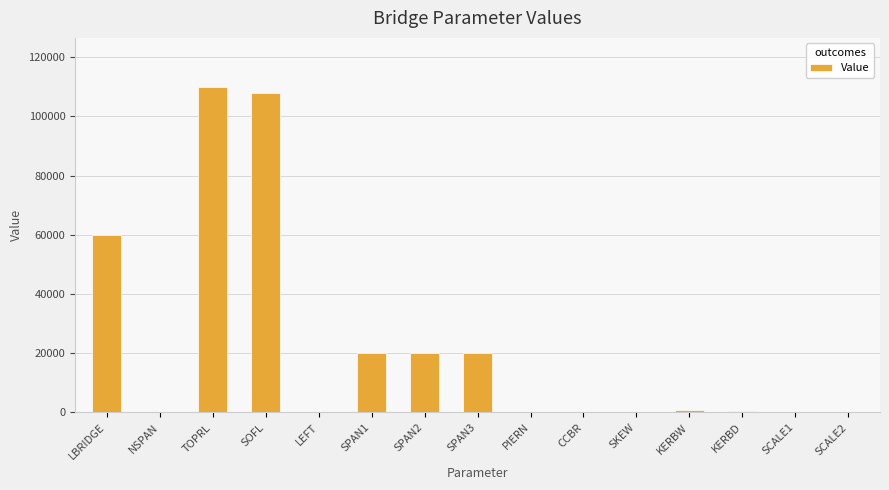

At which label is the value closest to 55000?

LBRIDGE